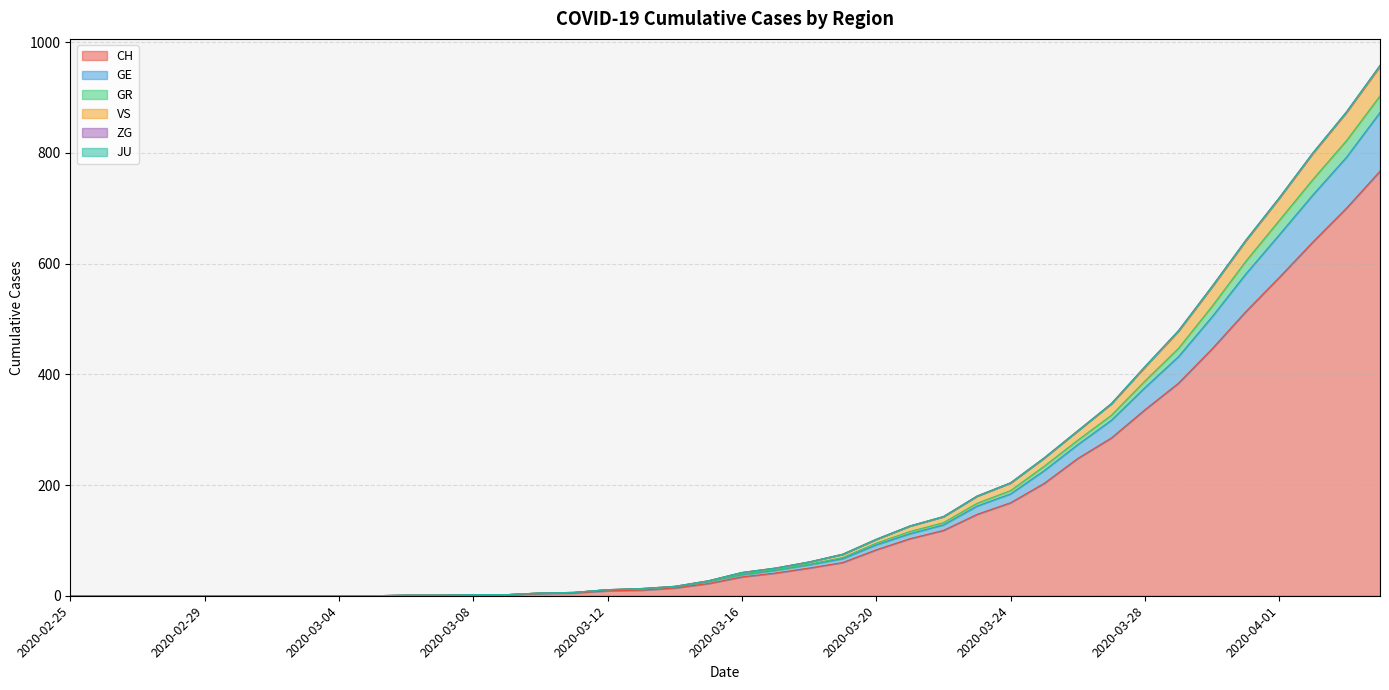

The value of GE at 2020-03-07 is 1. True or false?

False